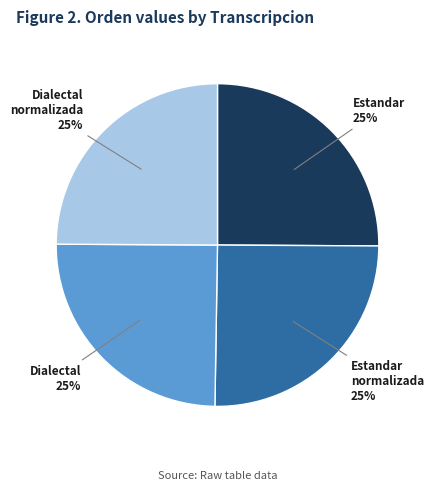

To the nearest percent, what is the average slice percentage?

25%